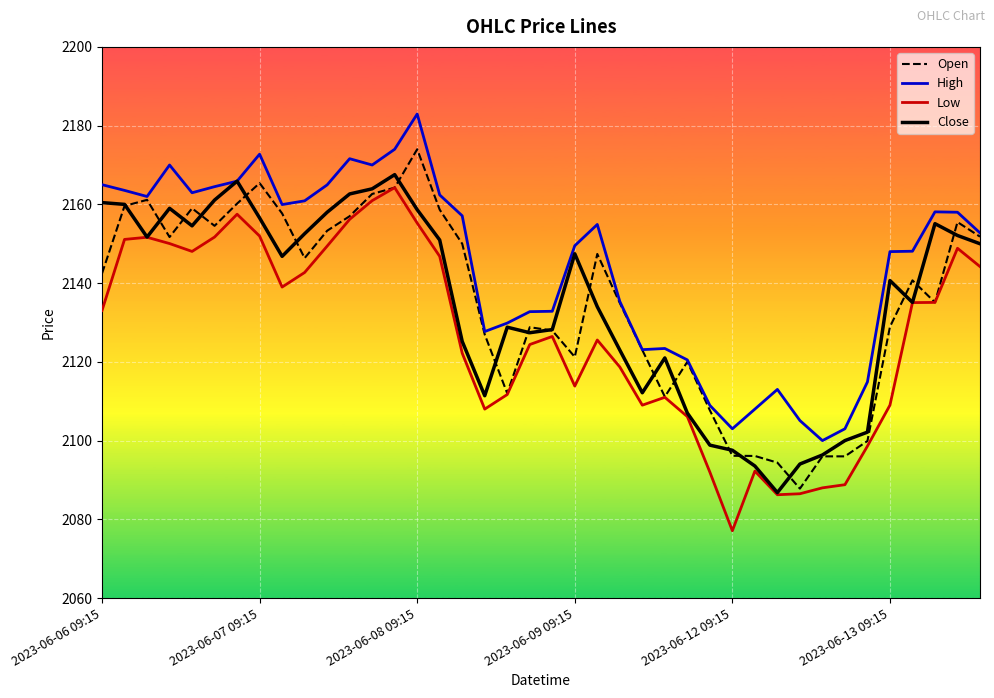

True or false: Close has more than 2 points higher than both neighbors.

True